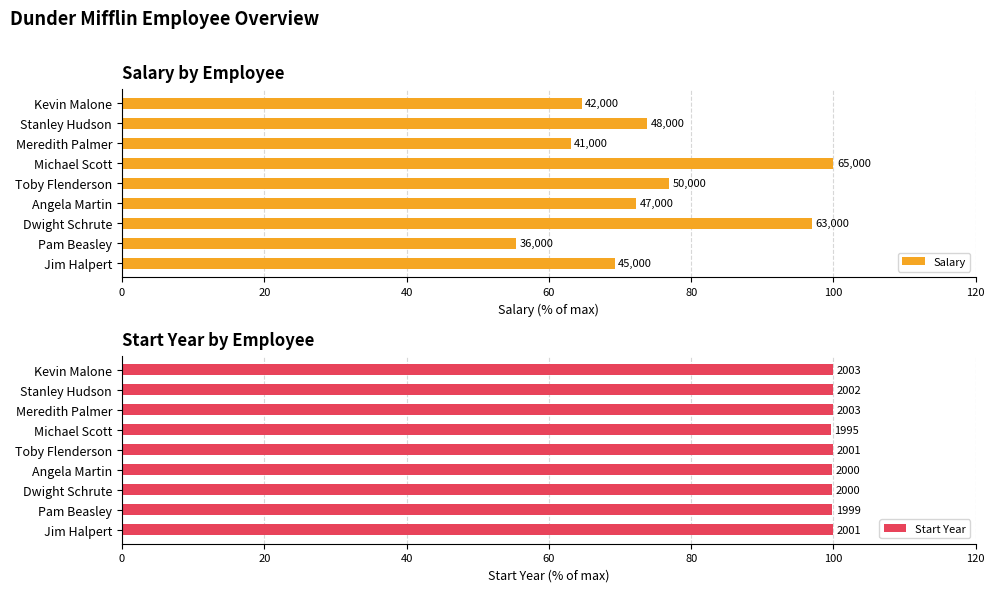

What is the difference between the second highest and second lowest values in the Salary series?

33.8